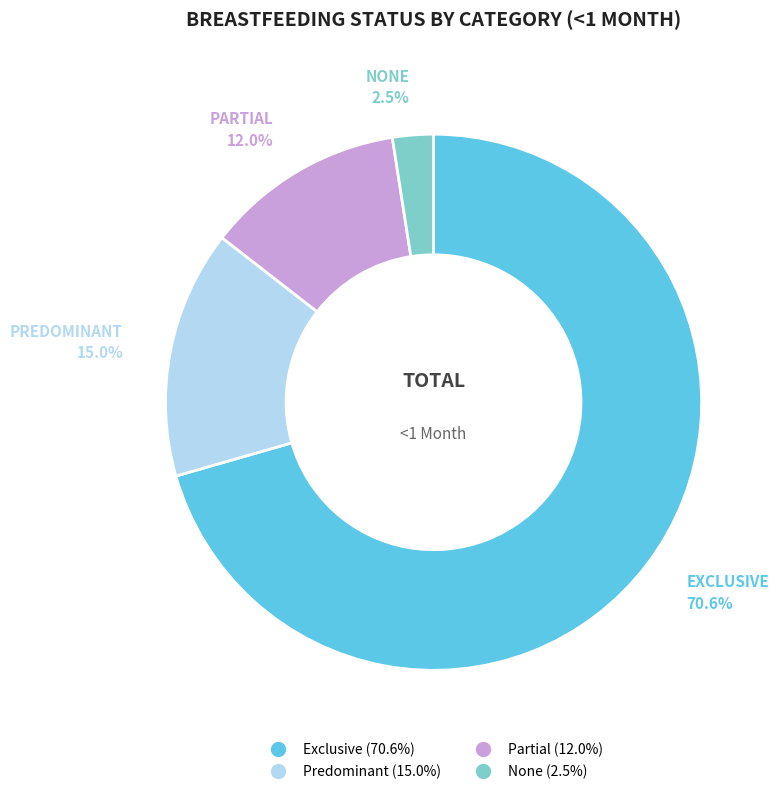

To the nearest percent, what percentage of the pie is Predominant?

15%